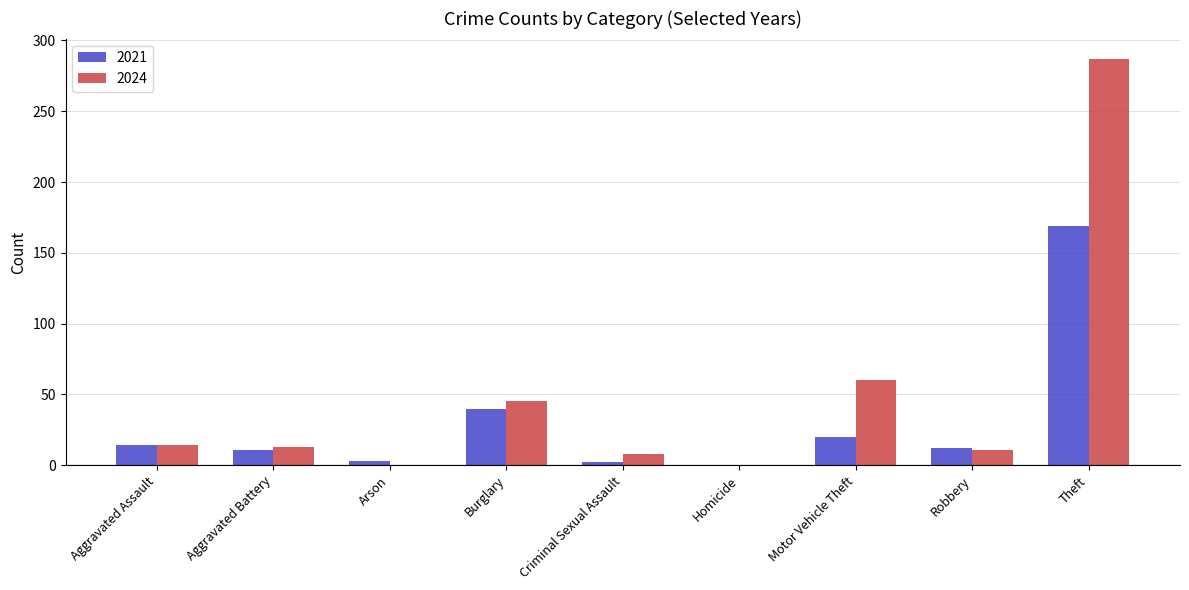

What is the difference between the 2021 values at Criminal Sexual Assault and Aggravated Battery?

9